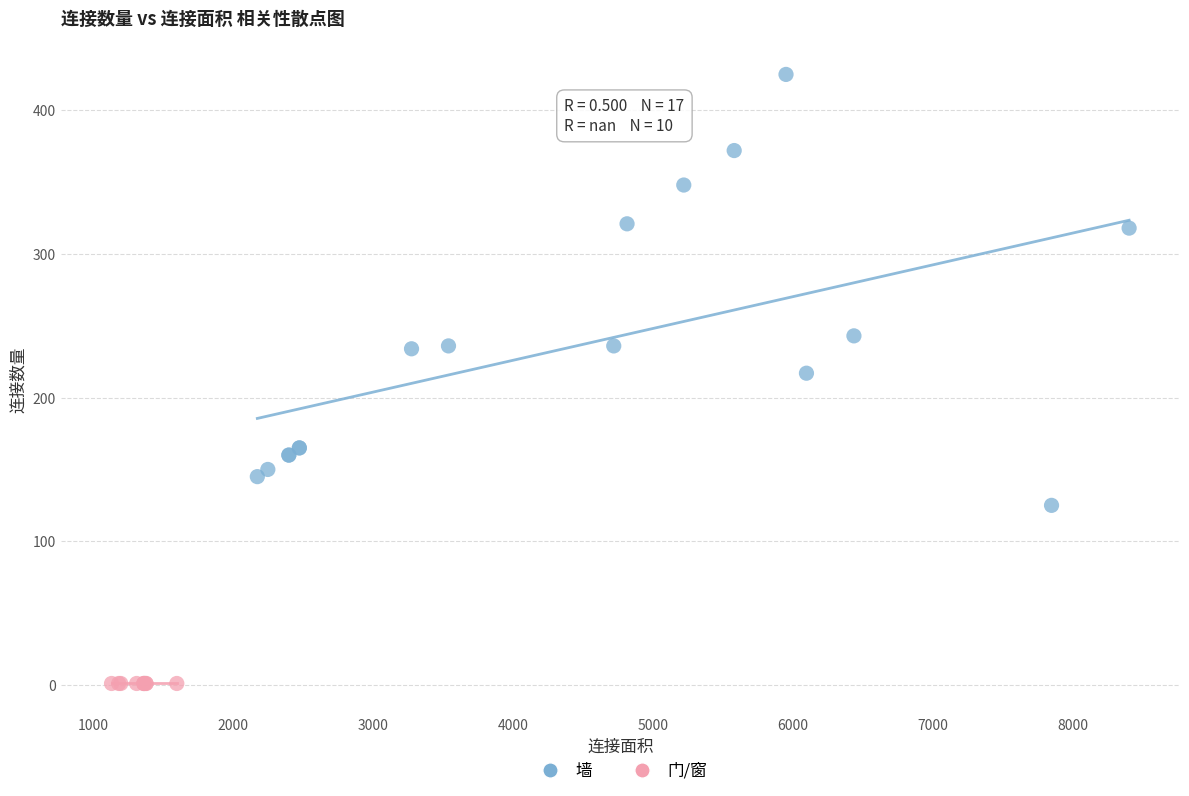

Which series contains the lowest Y value?

门/窗